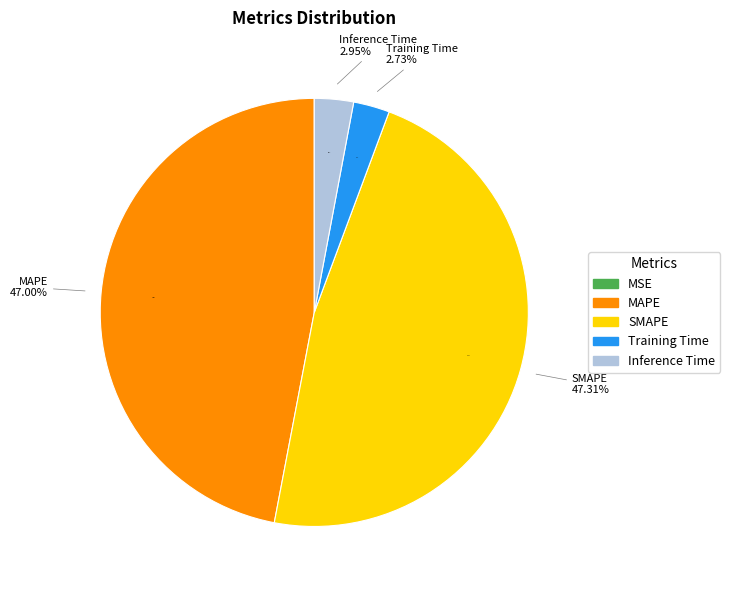

How many slices are in this pie chart?

5